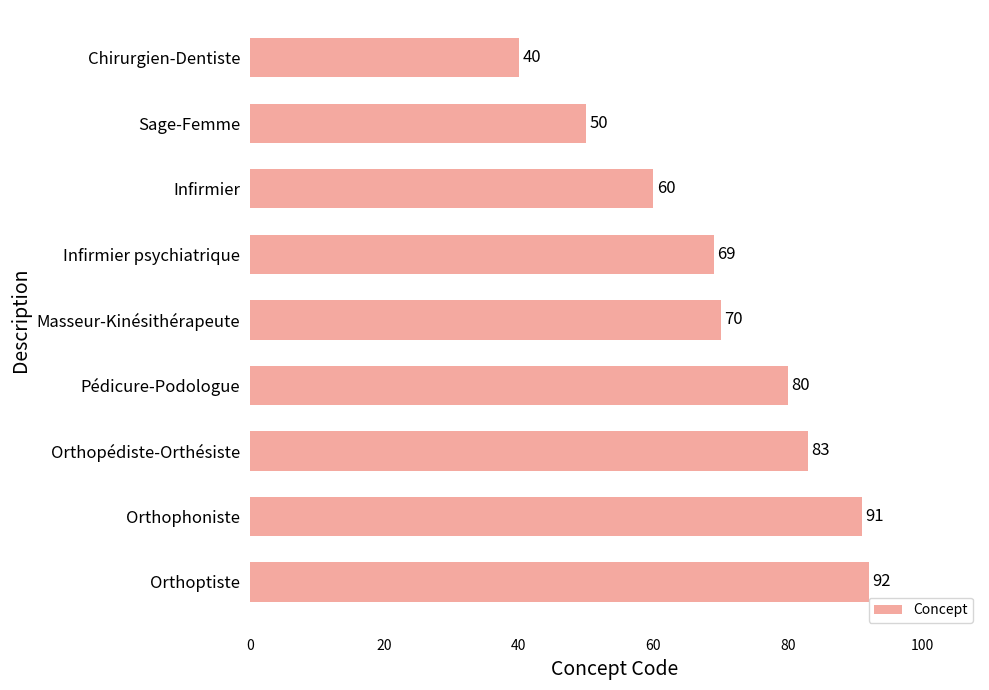

What is the difference between the values at Sage-Femme and Infirmier?

10